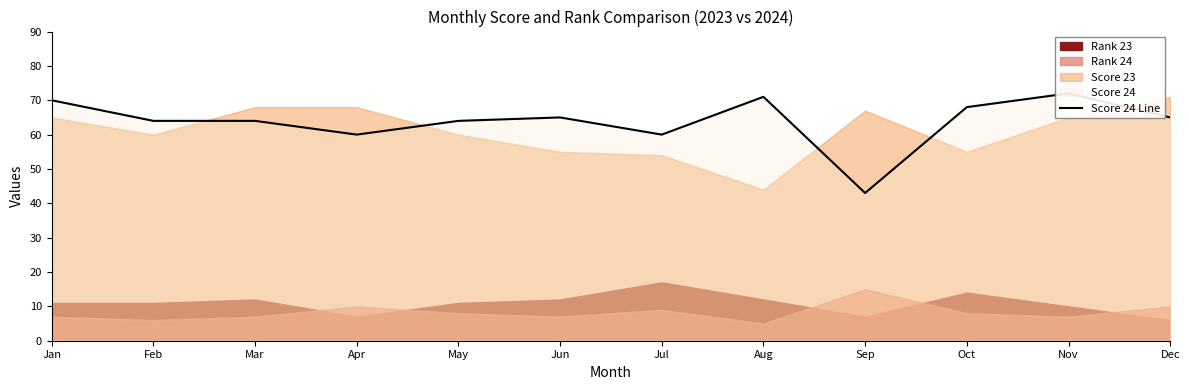

At which category does the chart reach its peak across all series?

Nov